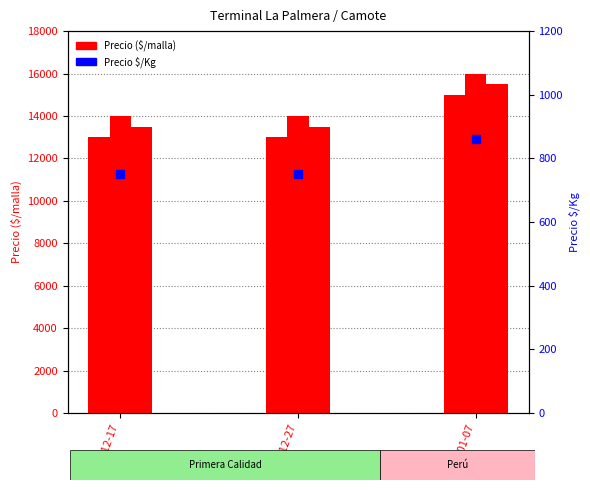

How many data points does each series have?

3